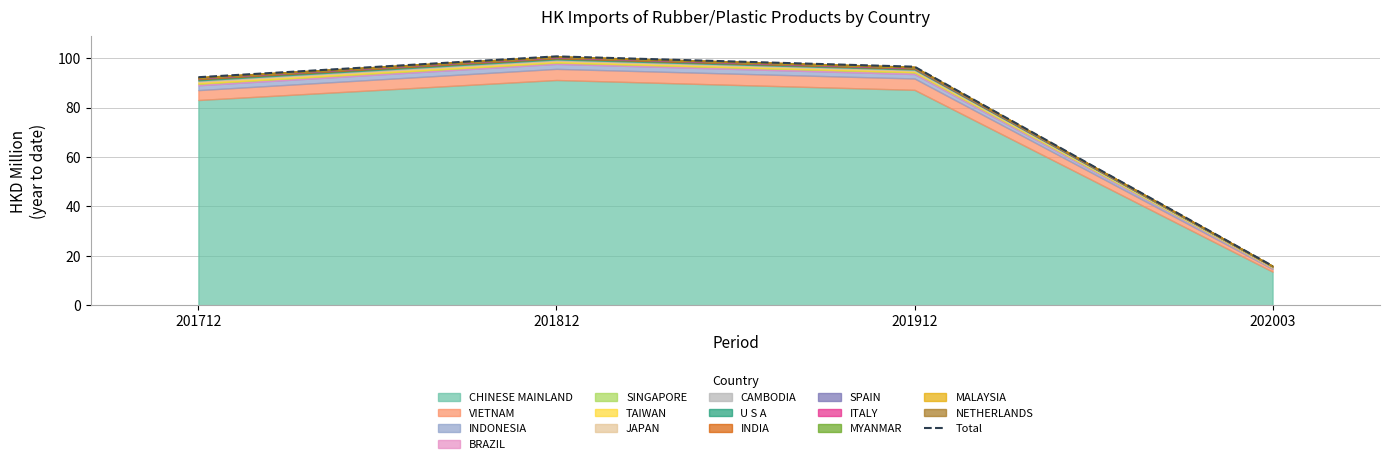

At which category does the data reach its first local peak?

201812